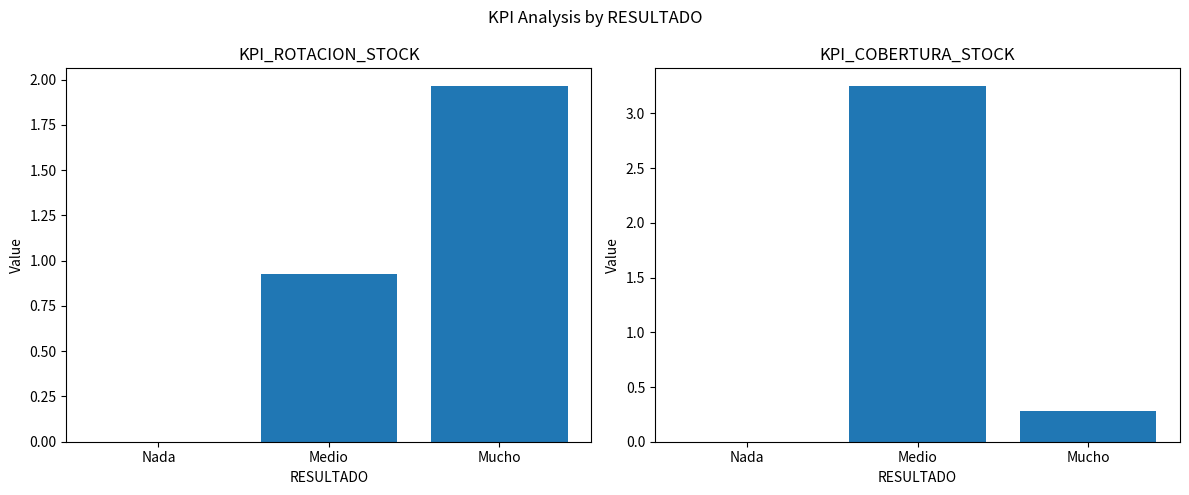

Are the bars grouped side by side (vs. stacked)?

Yes